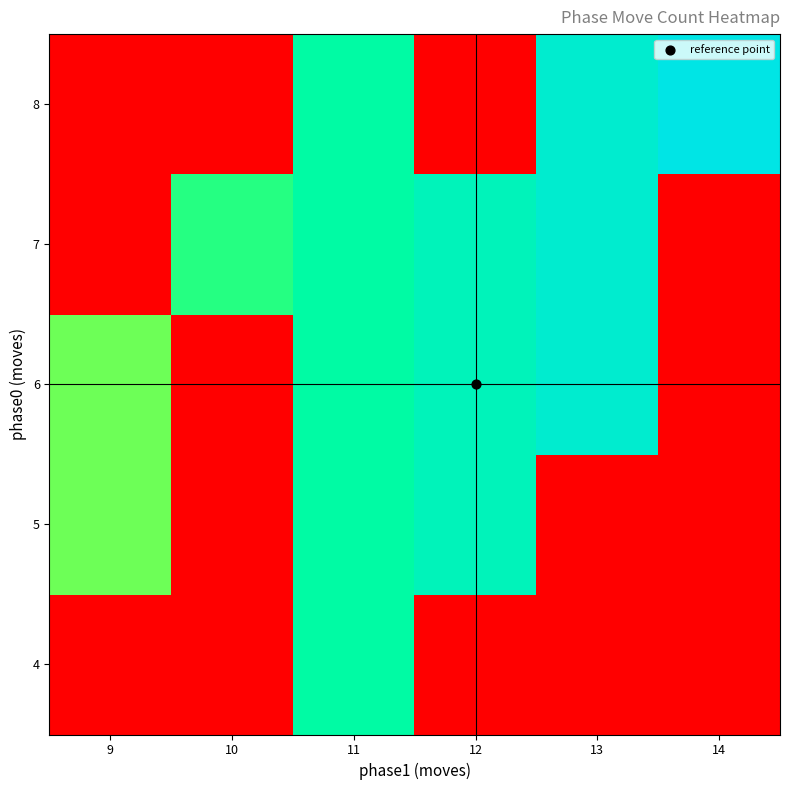

Rank the series by their maximum value, from highest to lowest.

8, 6, 7, 5, 4